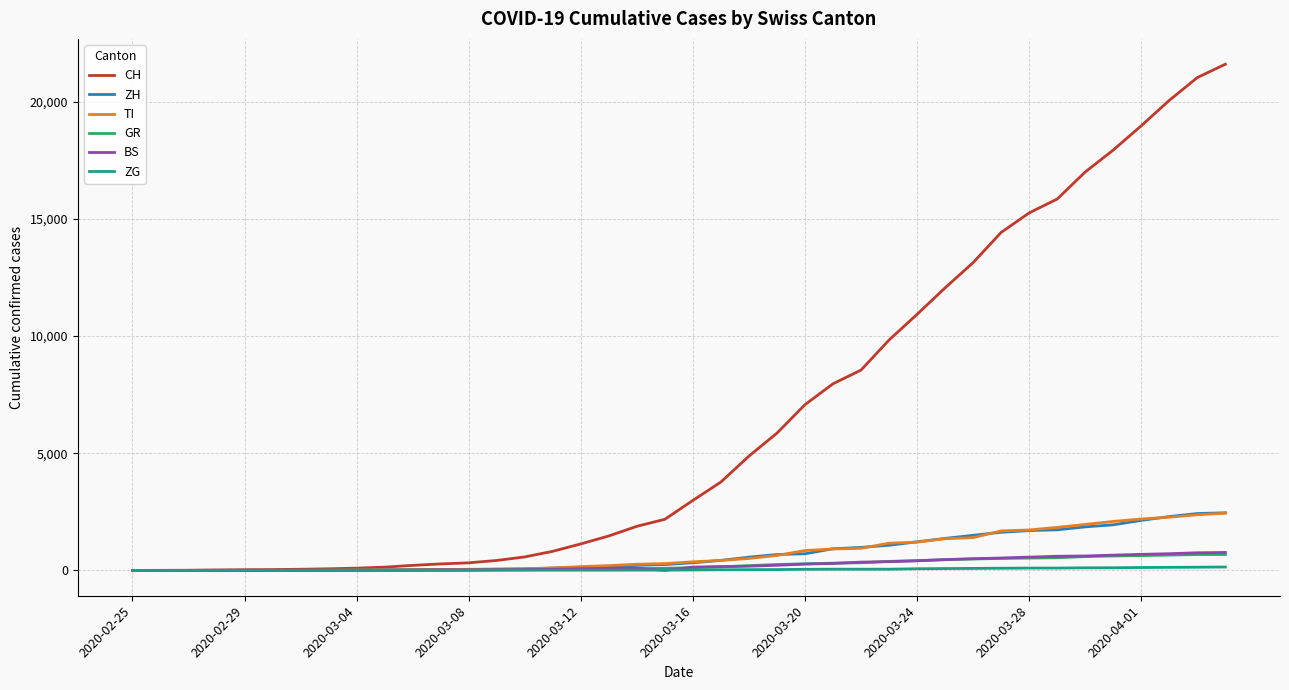

Which series has the largest range (max minus min)?

CH